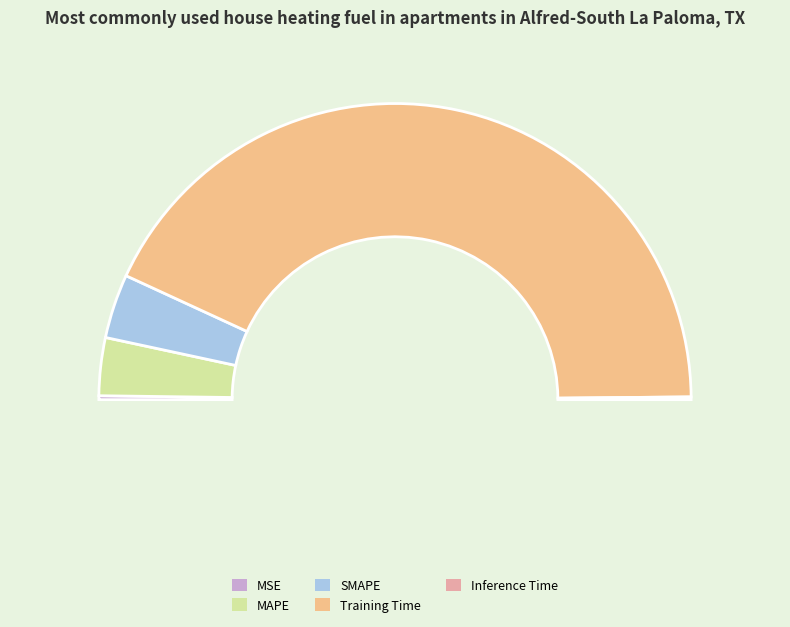

Which category has the smallest portion of the pie?

Inference Time